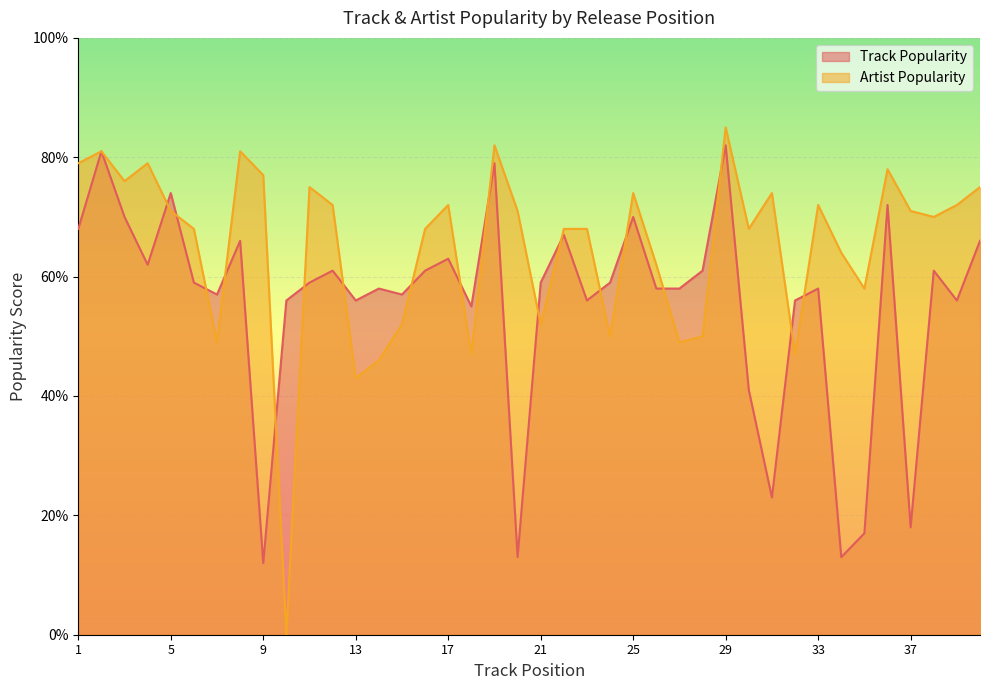

List the series in order of their overall mean, highest first.

Artist Popularity, Track Popularity